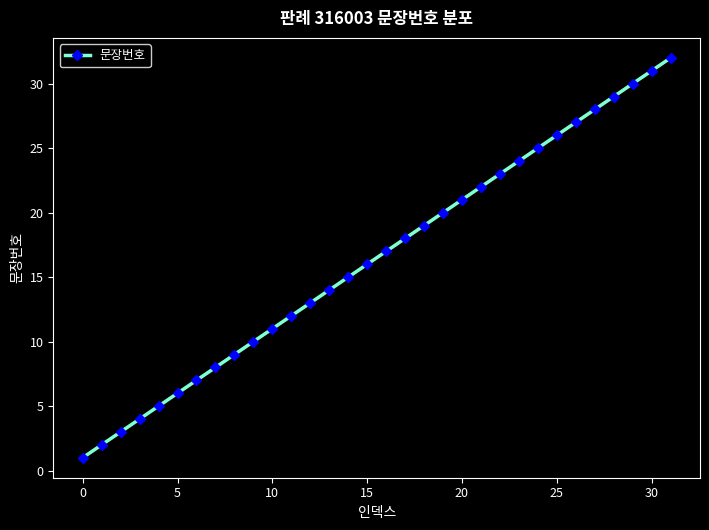

What is the maximum value shown in the chart?

32